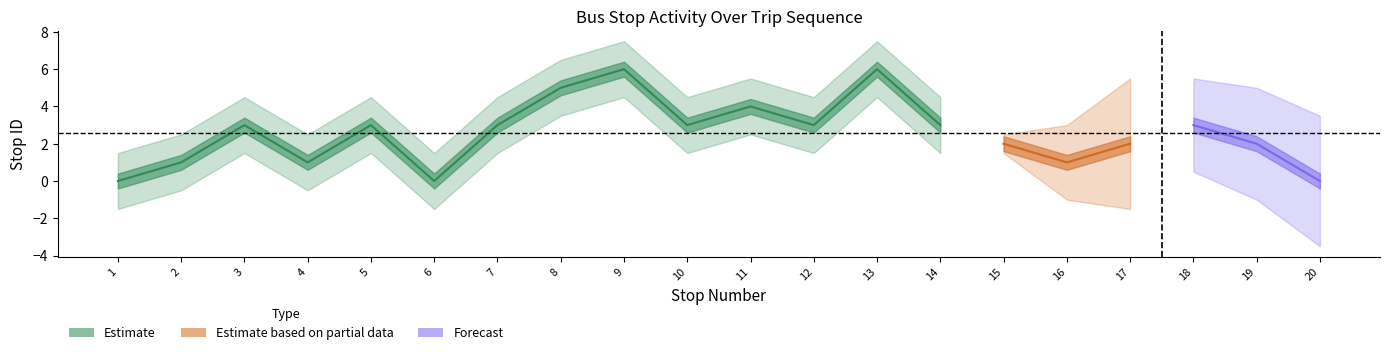

The stop ID series shows 2 at 3. True or false?

False